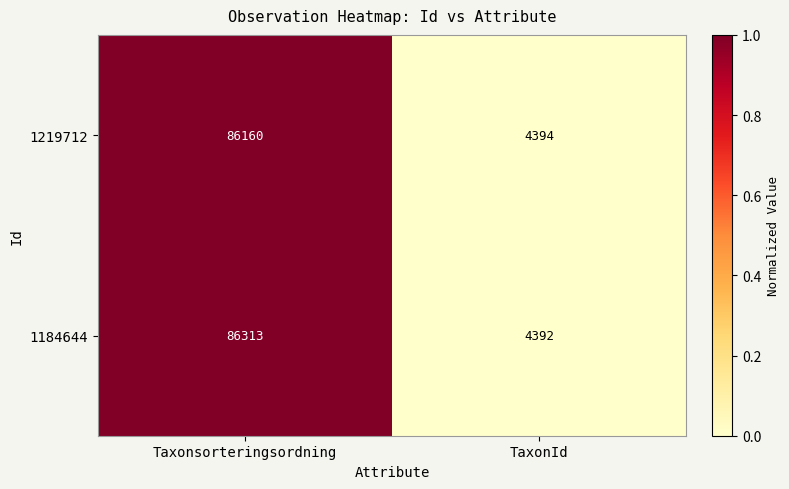

At which category is the sum across all series the highest?

Taxonsorteringsordning